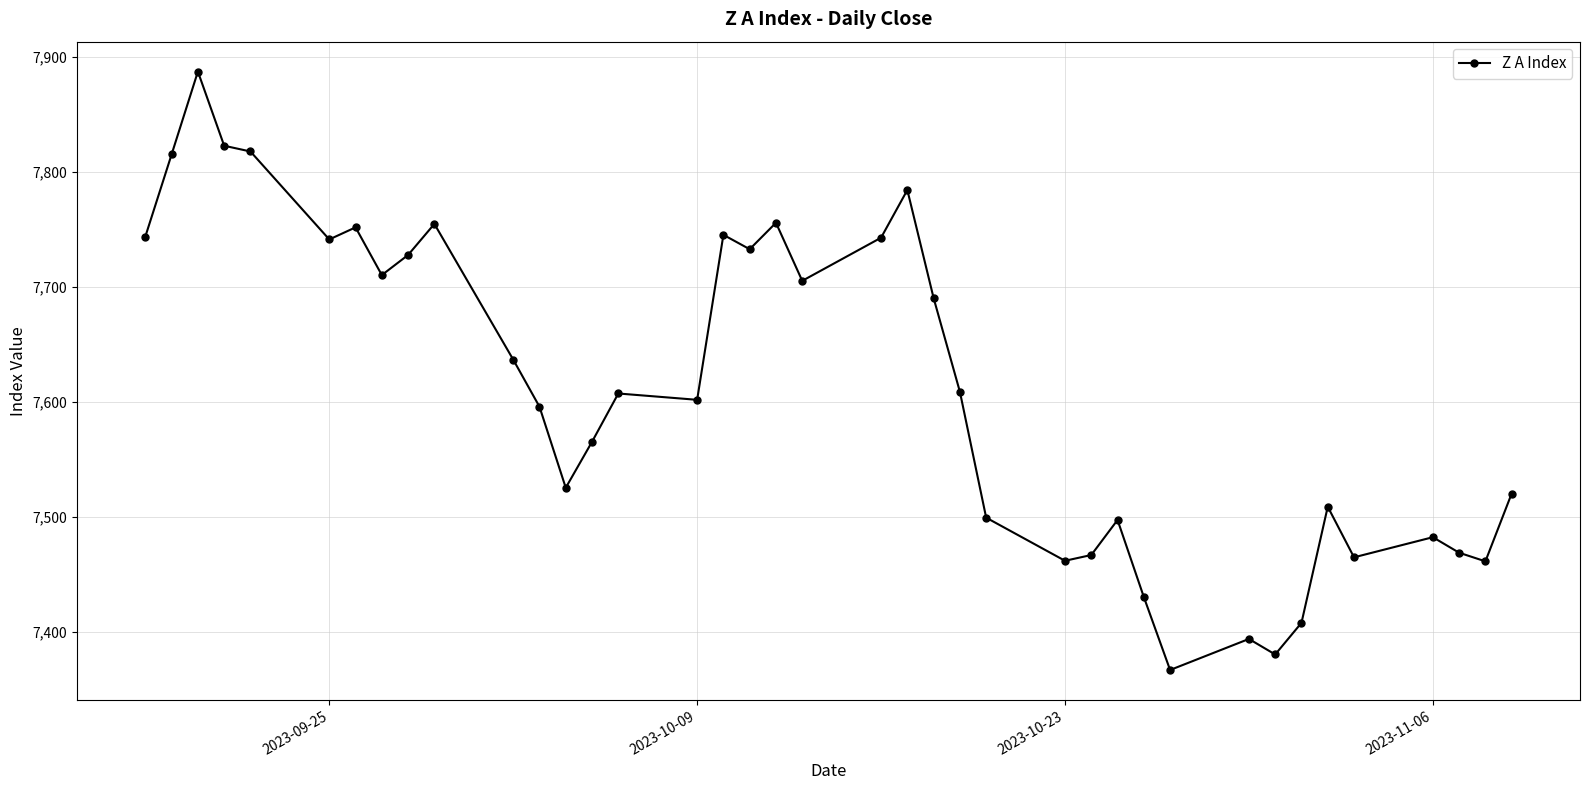

What is the value of the 21st point from the left?

7743.0